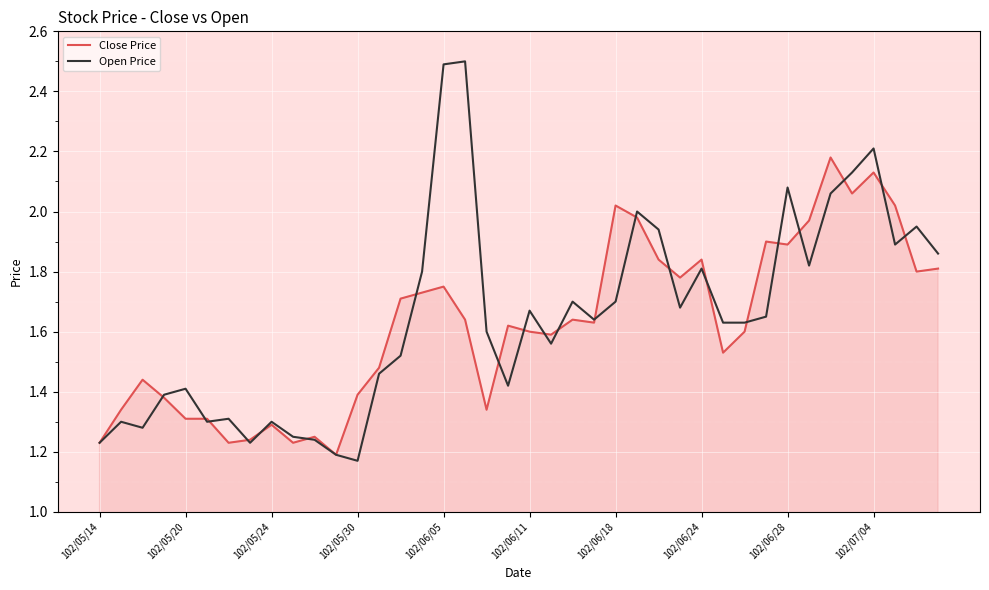

What is the maximum value shown in the chart?

2.5